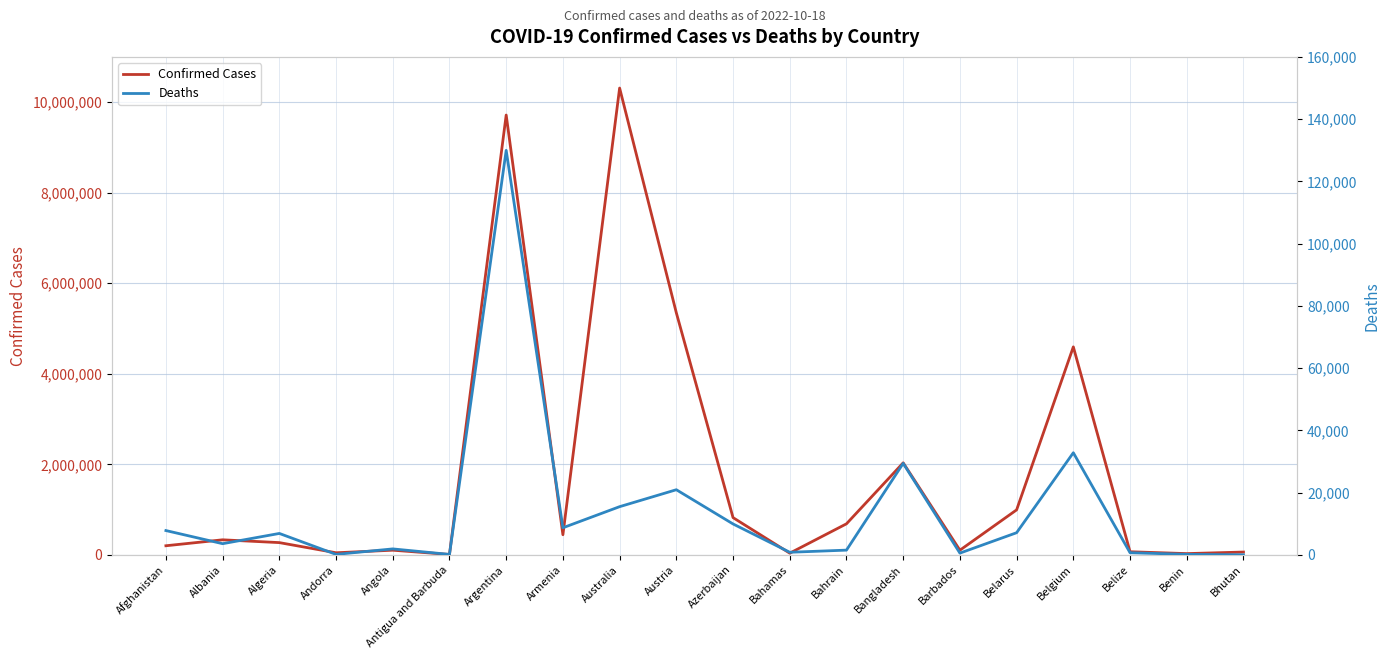

What are all the series names shown in the legend?

Confirmed Cases, Deaths